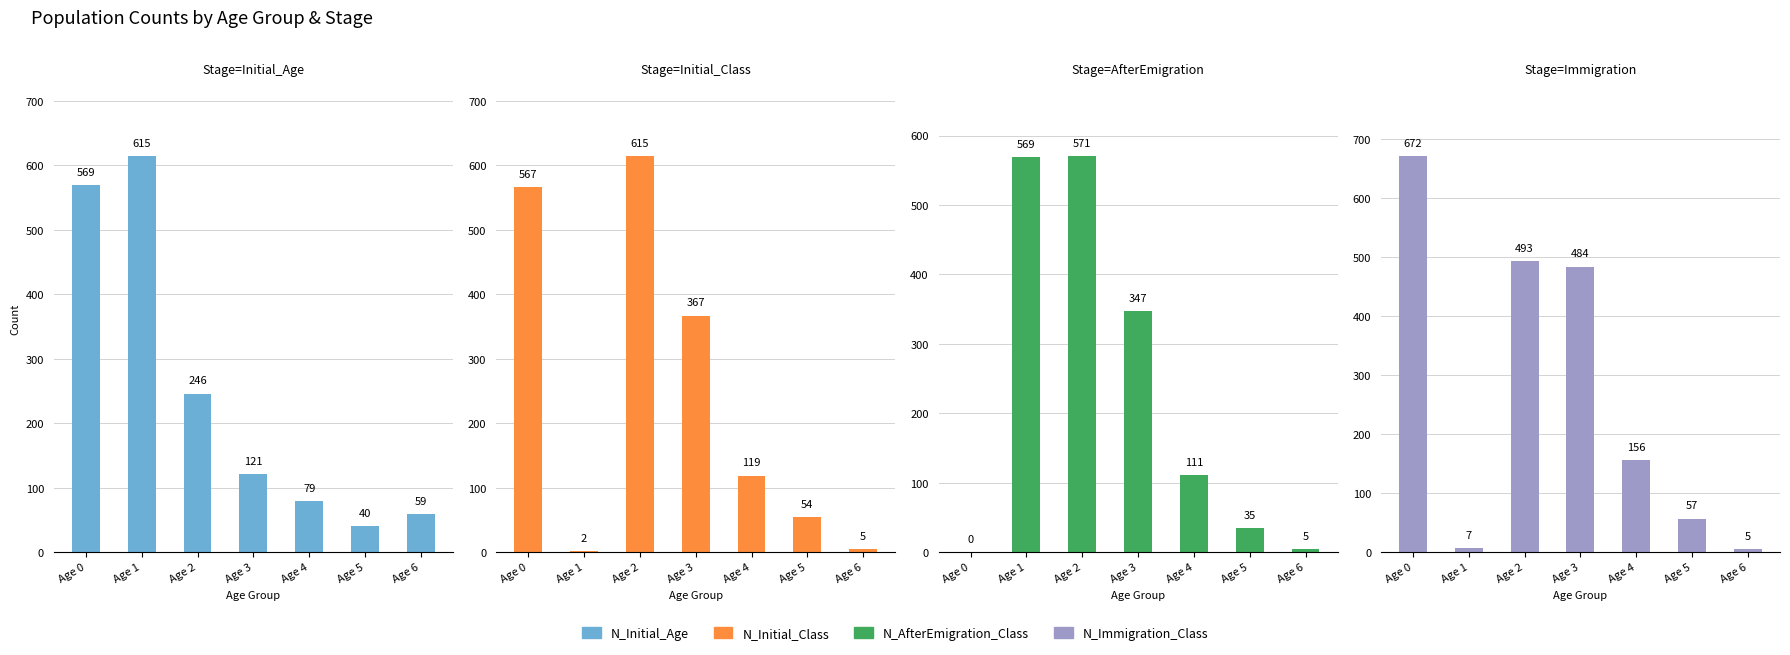

What is the value of the N_AfterEmigration_Class bar at the 6th from the left?

35